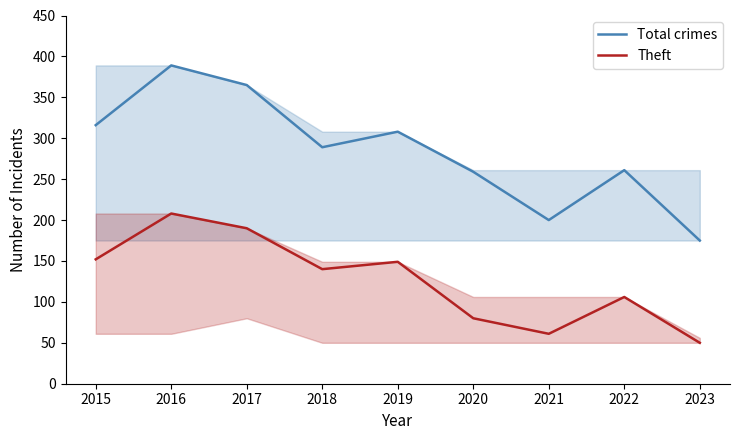

The value of Theft at 2021 is 37. True or false?

False